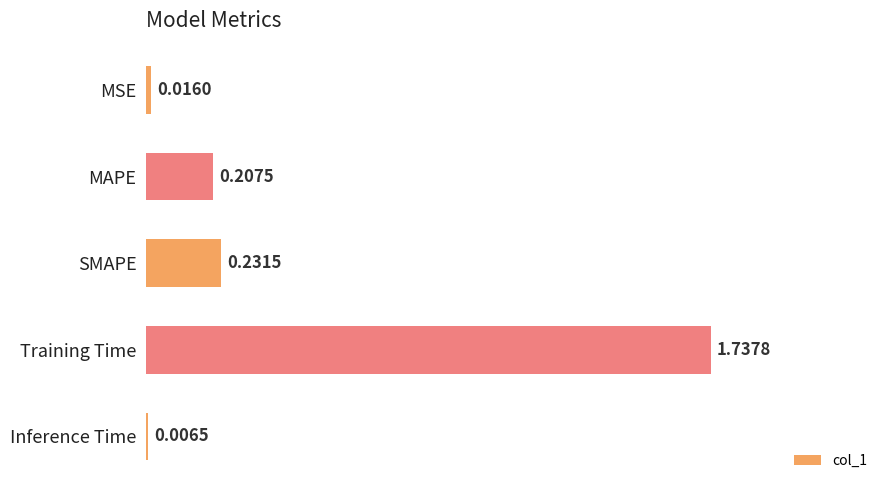

Where is the data nearest to the value 0?

Inference Time